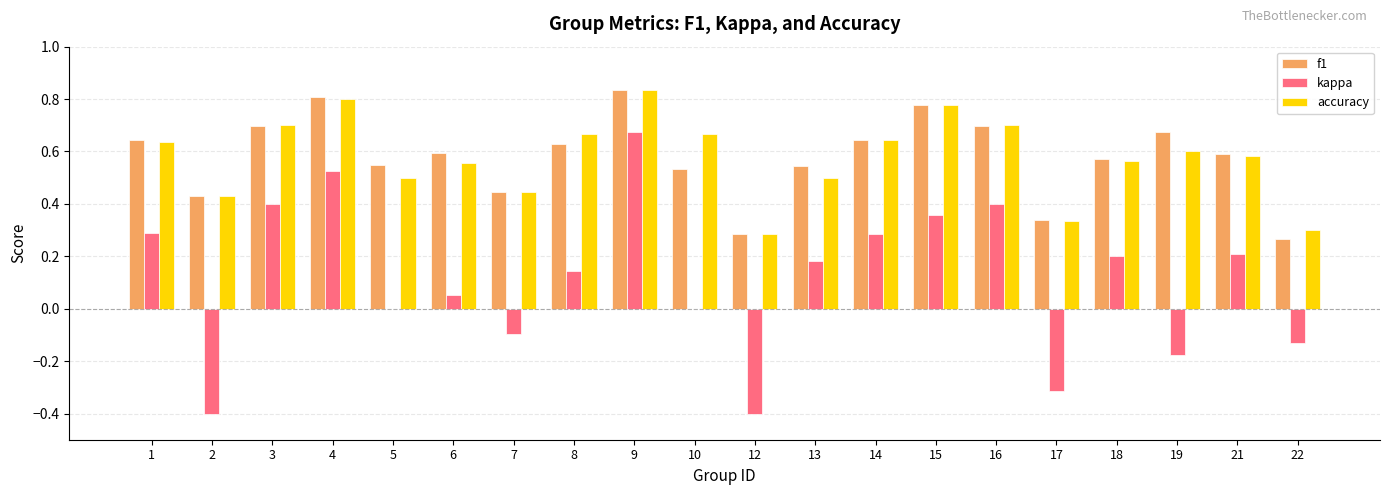

Is it true that accuracy equals 0.3 at 22?

True